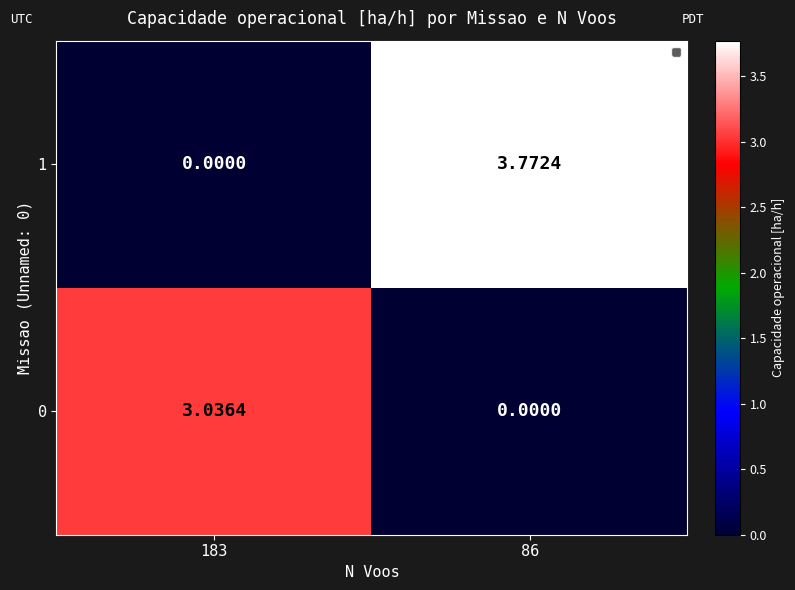

Which series has the largest range (max minus min)?

1